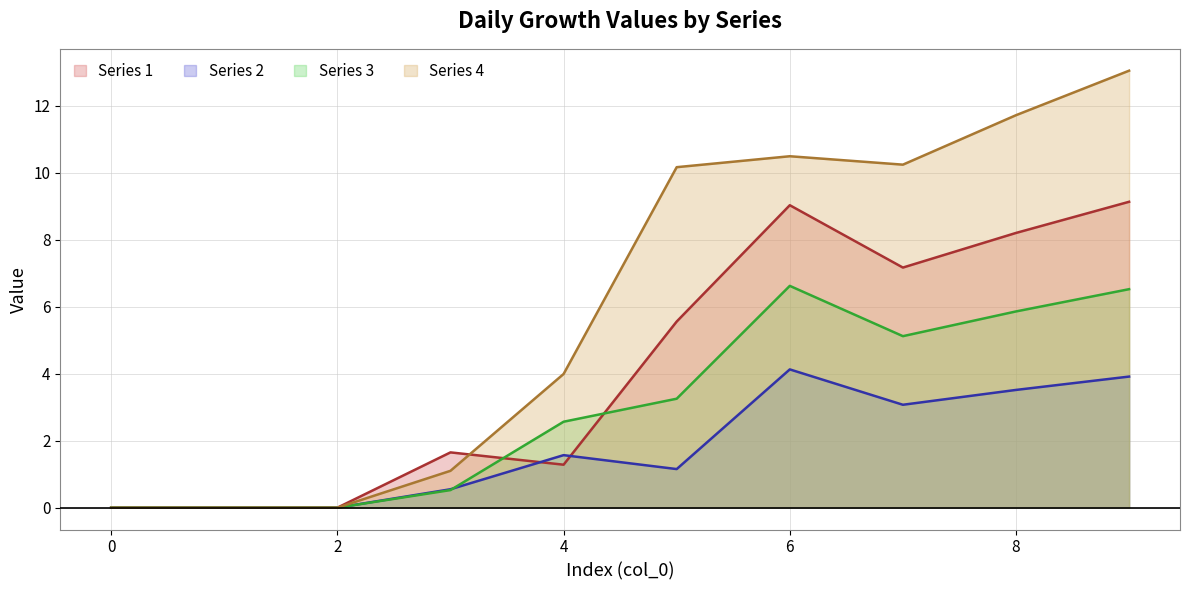

How many intersections are there between Series 2 and Series 3?

1